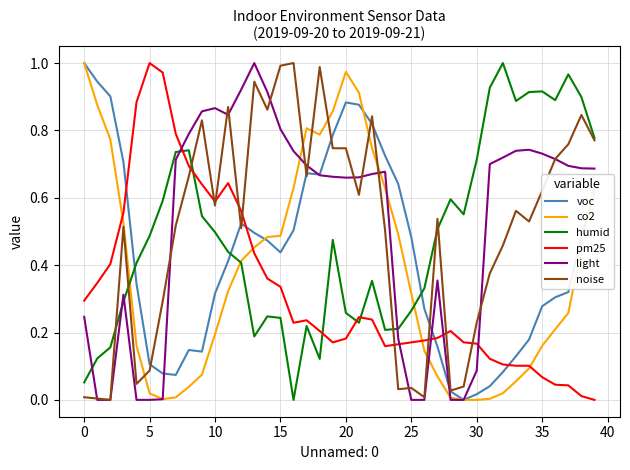

Which series ends up on top after the final intersection of pm25 and light?

light